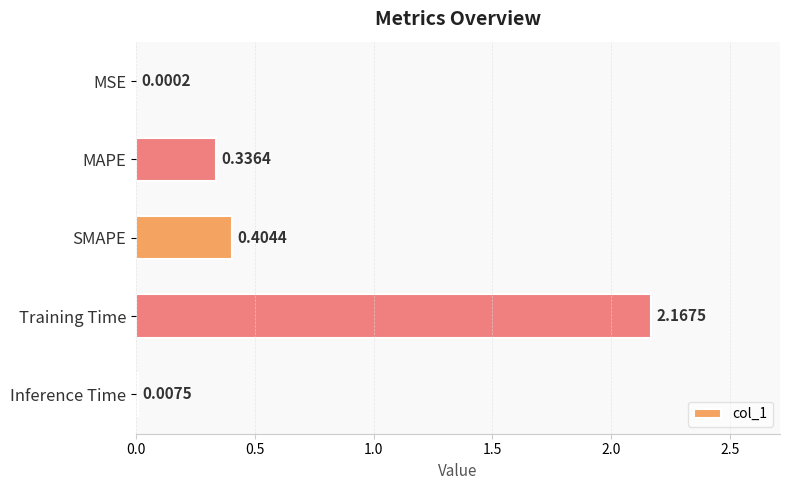

What is the change in value from SMAPE to Training Time?

+1.8